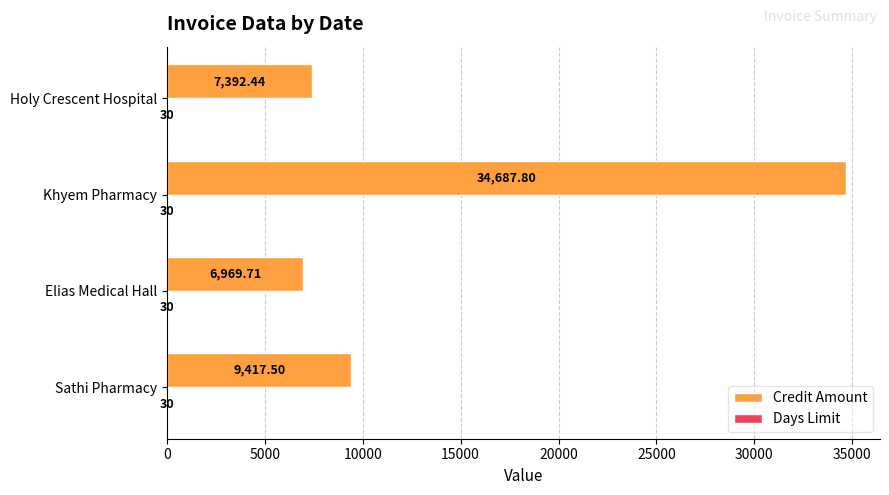

At which category is the sum across all series the highest?

Khyem Pharmacy